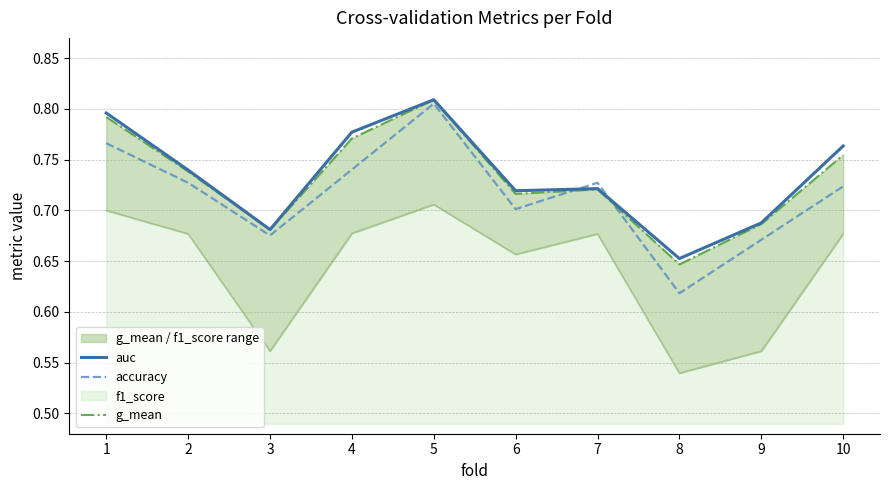

Which series has the largest range (max minus min)?

accuracy